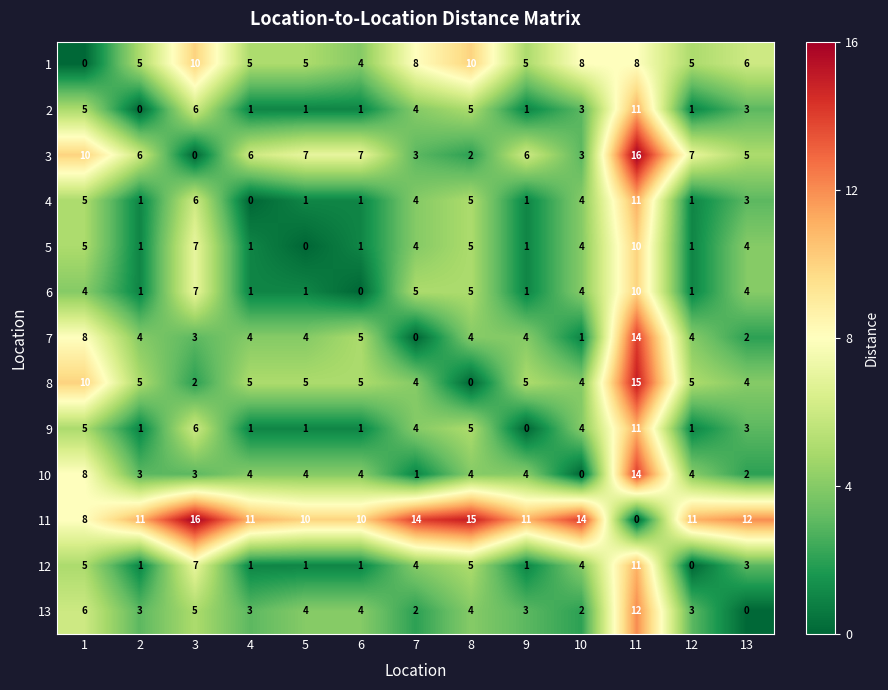

What is the difference between the maximum and minimum values in the 10 series?

14